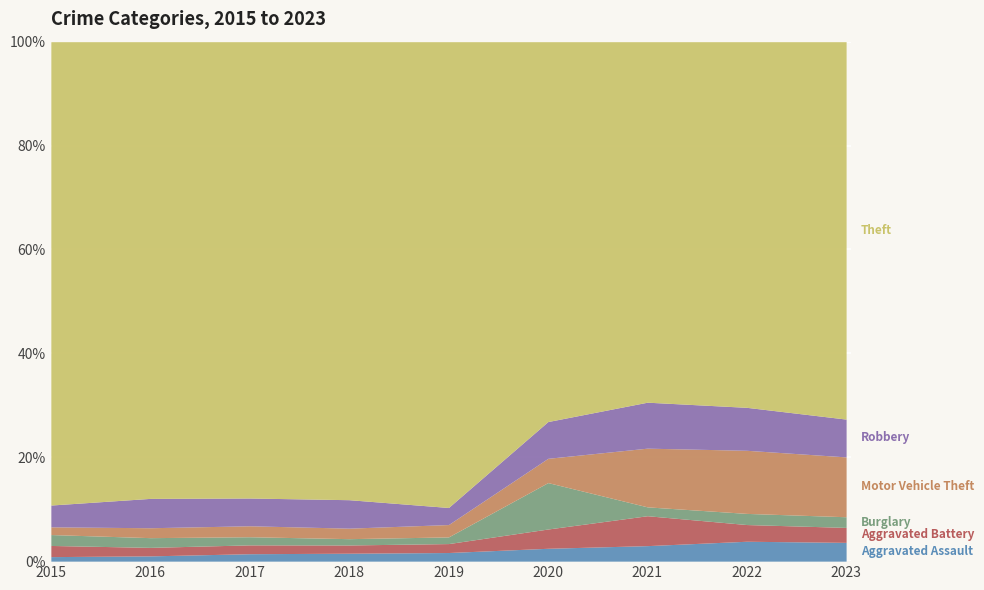

Which category has the highest value in the Motor Vehicle Theft series?

2022